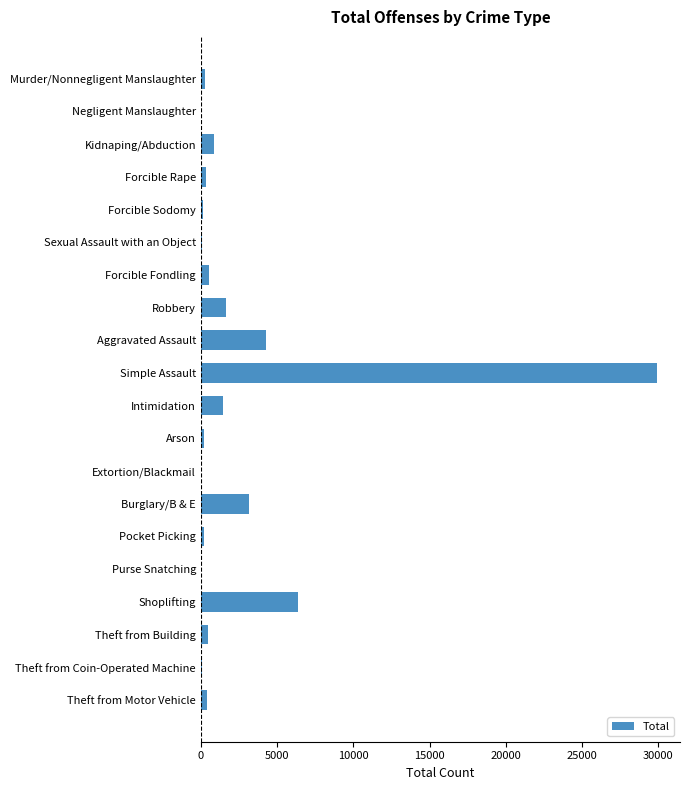

Which has a higher value, Intimidation or Kidnaping/Abduction?

Intimidation